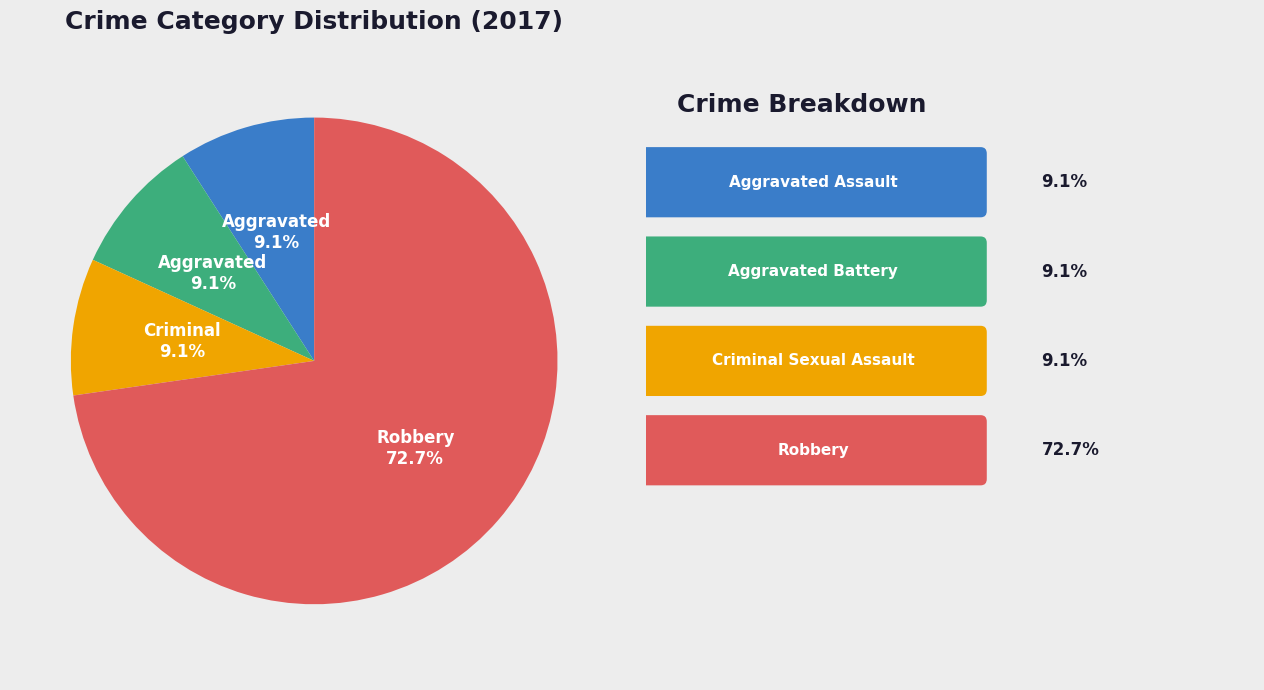

Is there a majority slice in this chart?

Yes